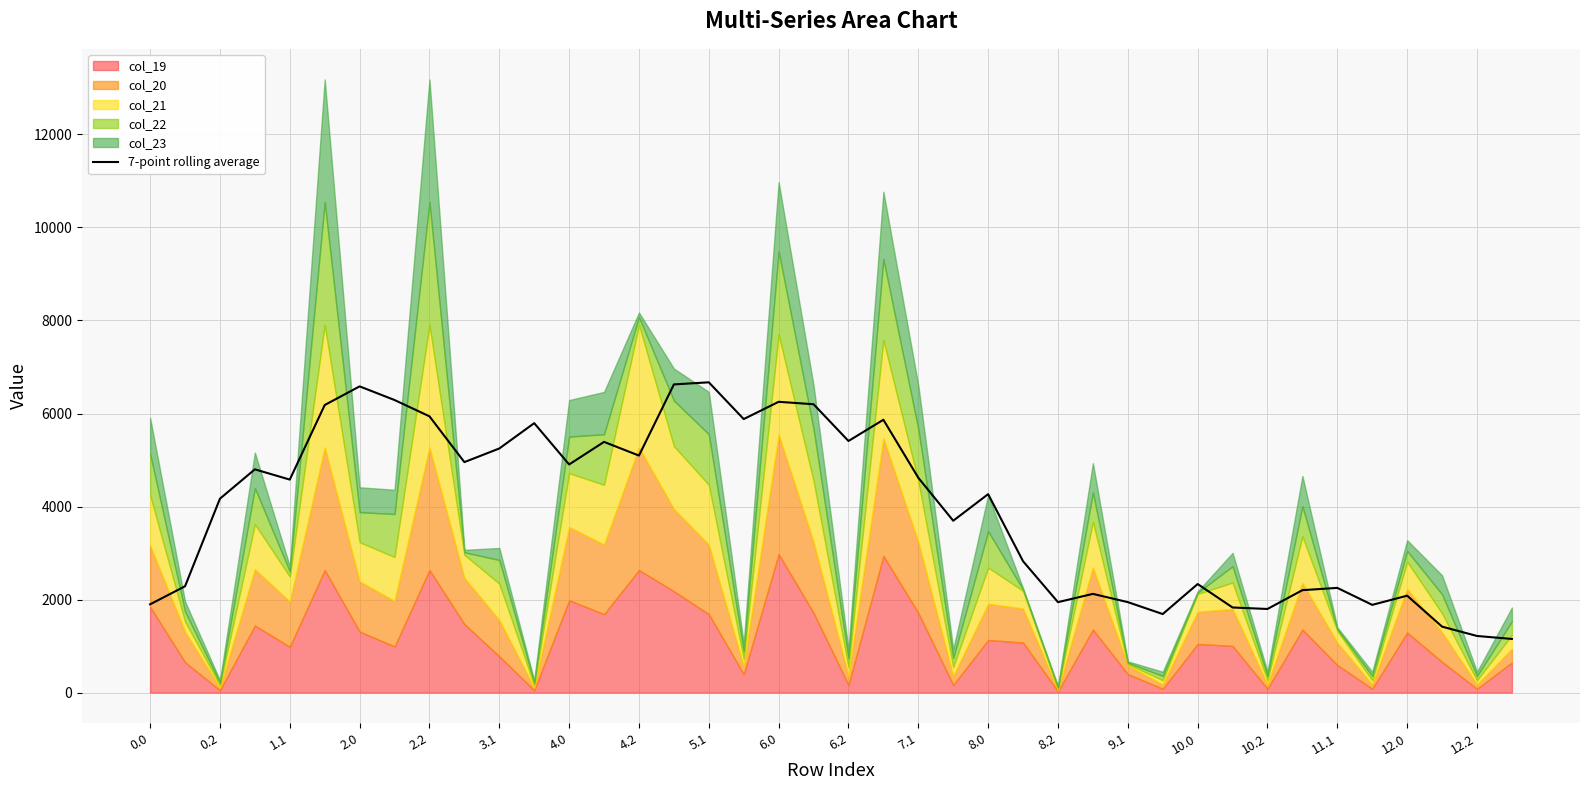

The value of 7-point rolling average at 0.0 is 1898.4. True or false?

True